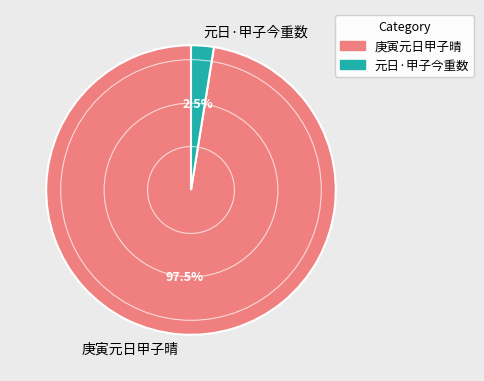

How many slices are in this pie chart?

2